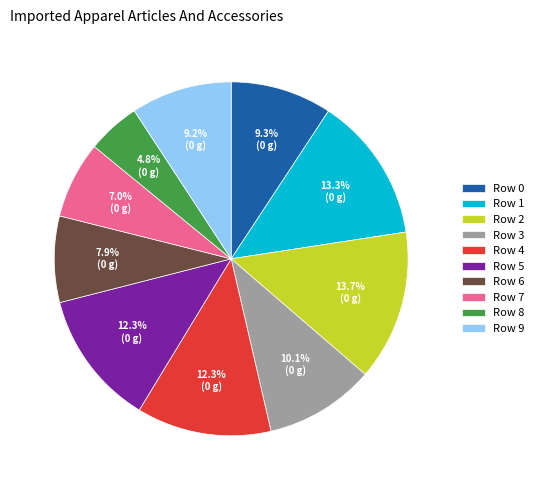

Which has a higher value, Row 5 or Row 8?

Row 5